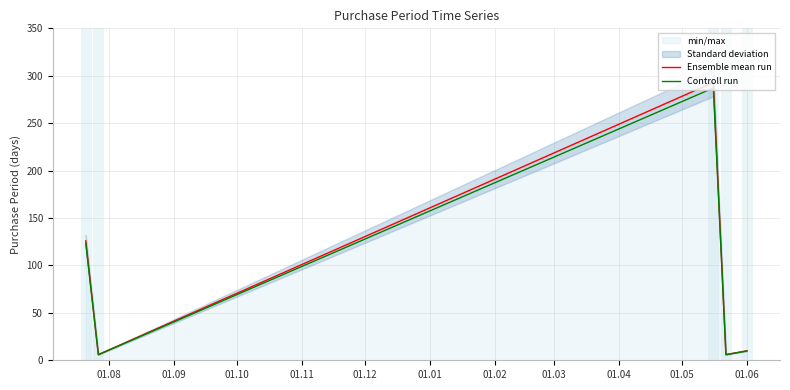

What is the minimum value shown in the chart?

5.9